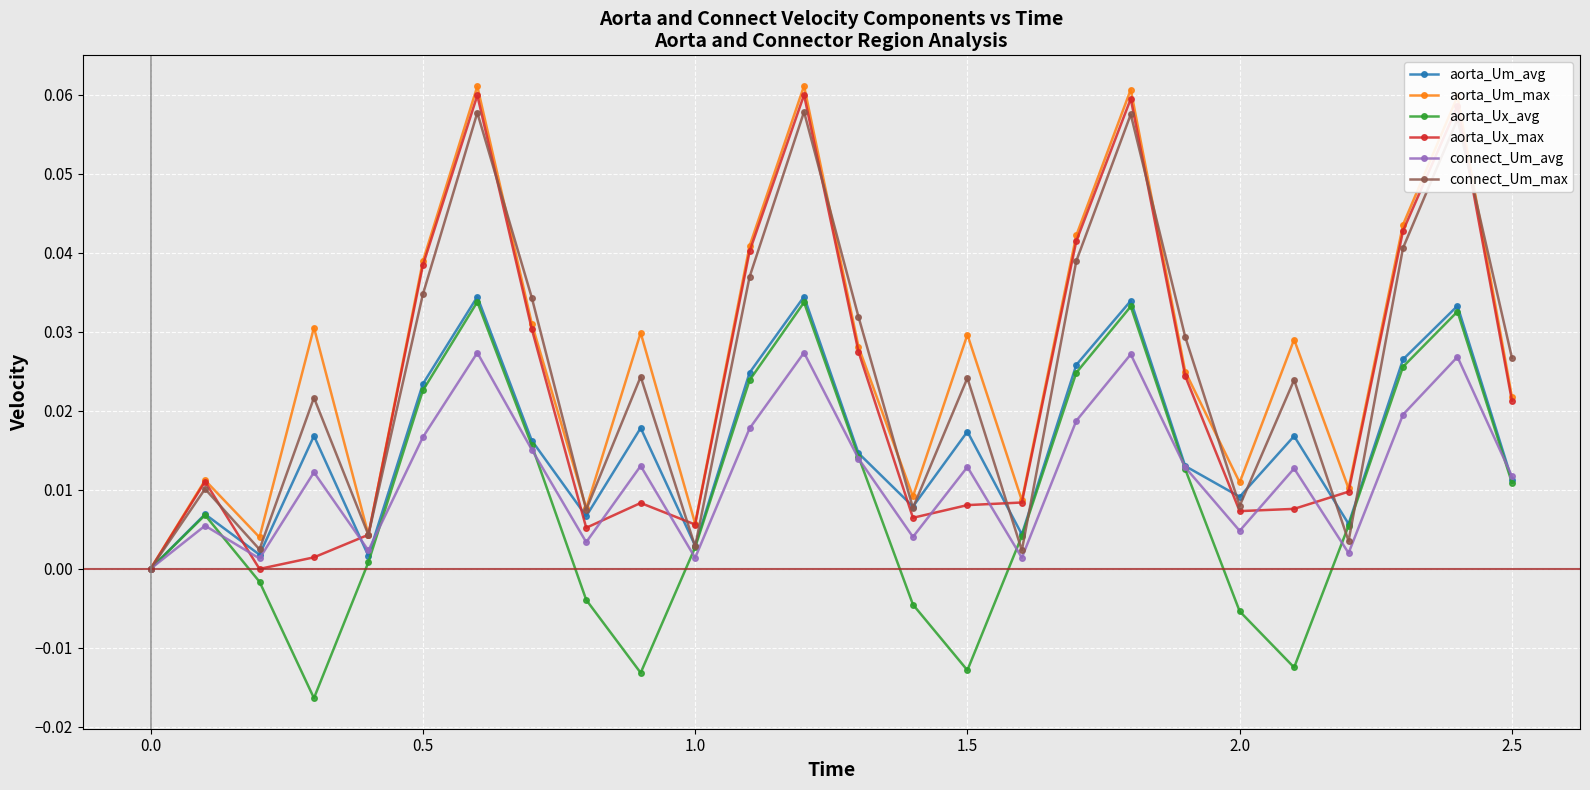

In connect_Um_max, how many points are higher than both neighbors (excluding endpoints)?

9